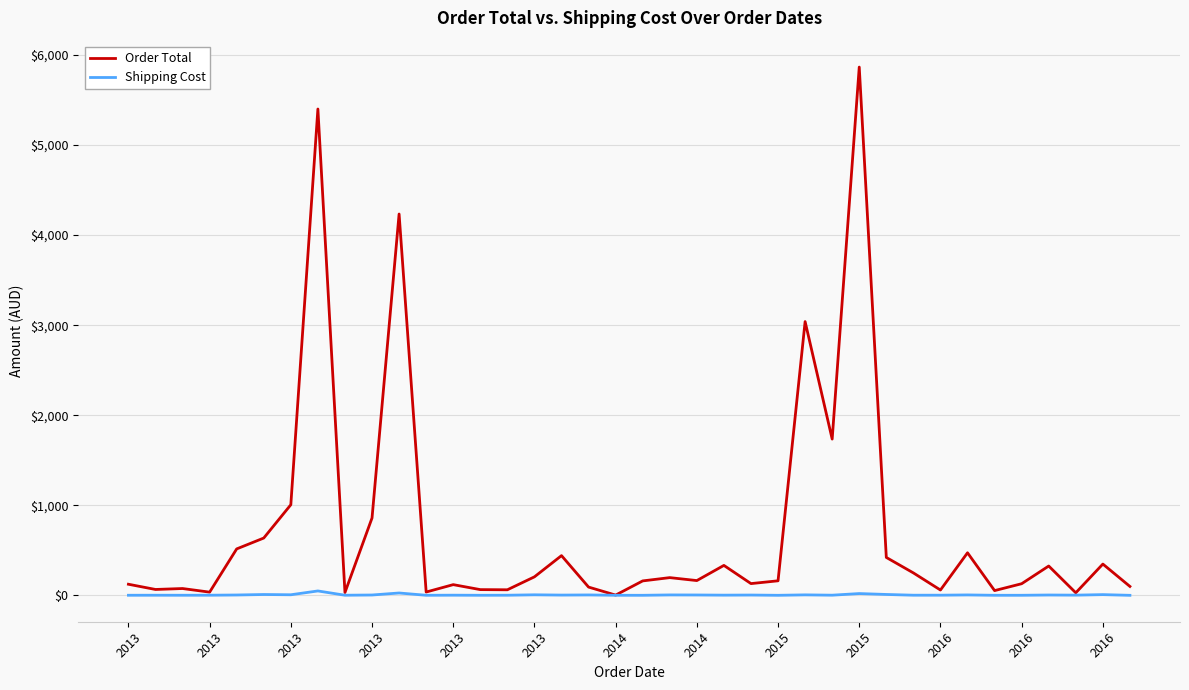

At how many categories does at least one series exceed 2154?

4